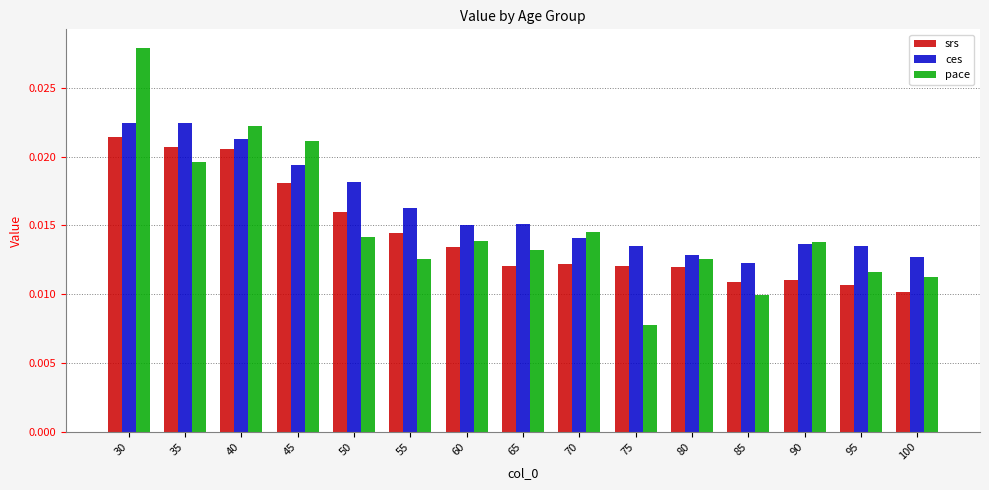

At how many categories does at least one series exceed 0?

15